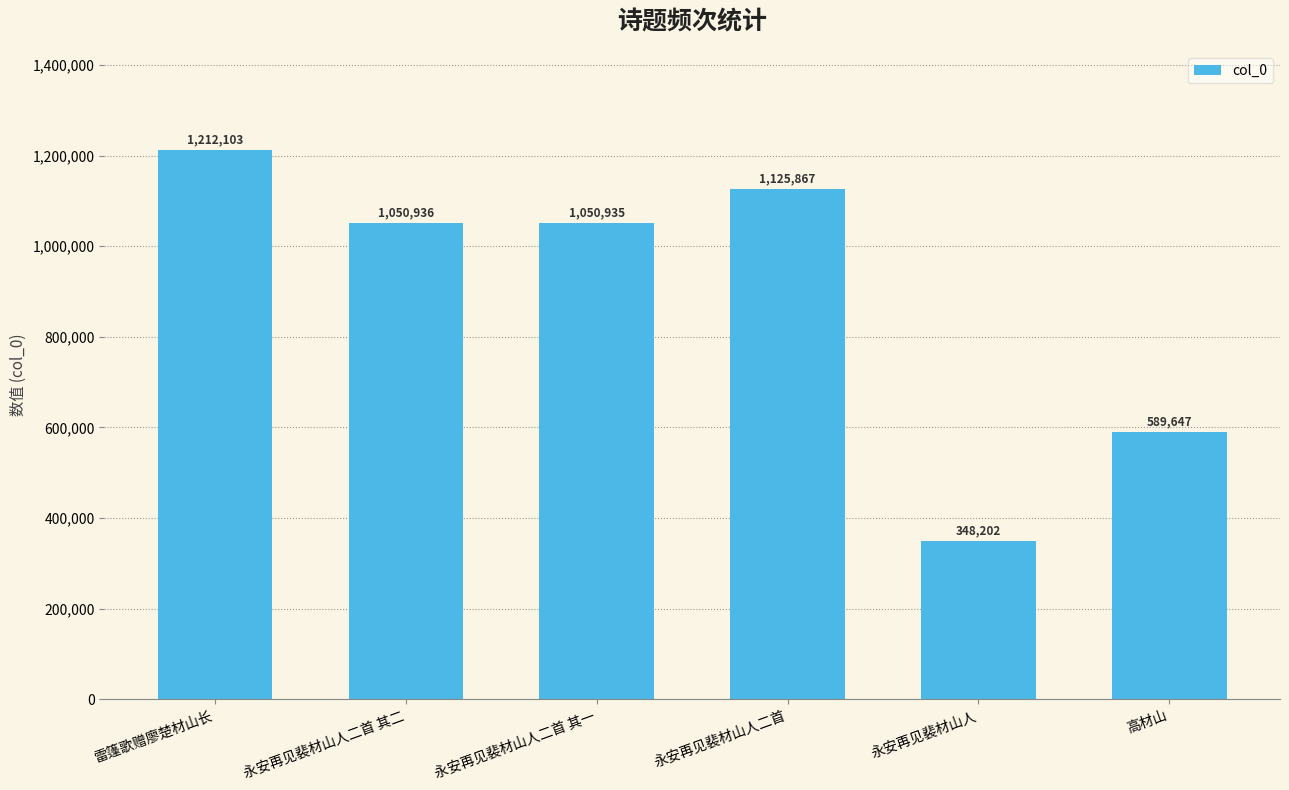

Rank the categories by value from highest to lowest.

雷篷歌赠廖楚材山长, 永安再见裴材山人二首, 永安再见裴材山人二首 其二, 永安再见裴材山人二首 其一, 高材山, 永安再见裴材山人